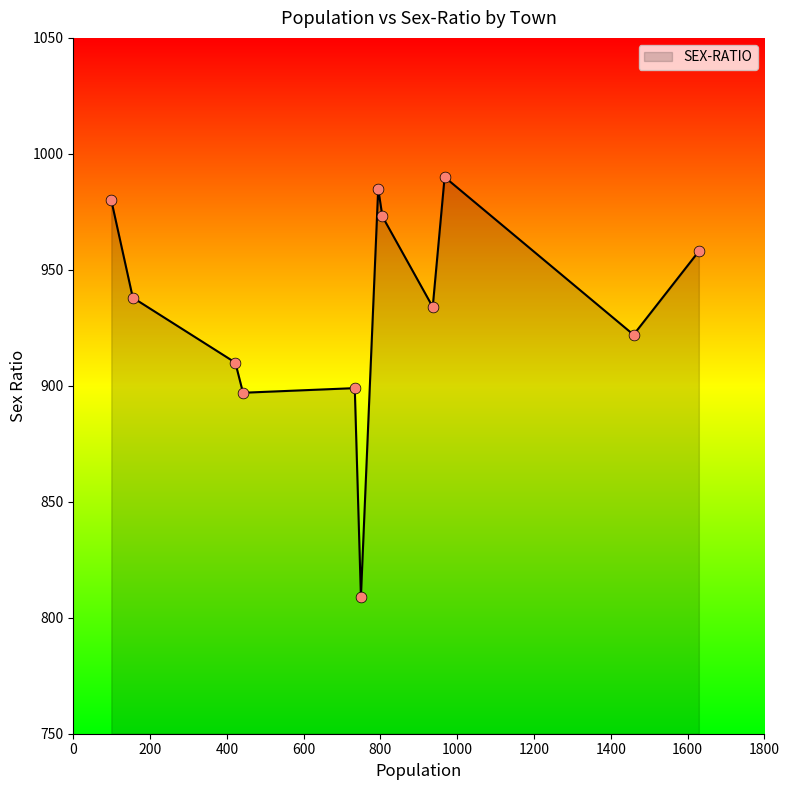

What is the difference between the maximum and minimum values?

181